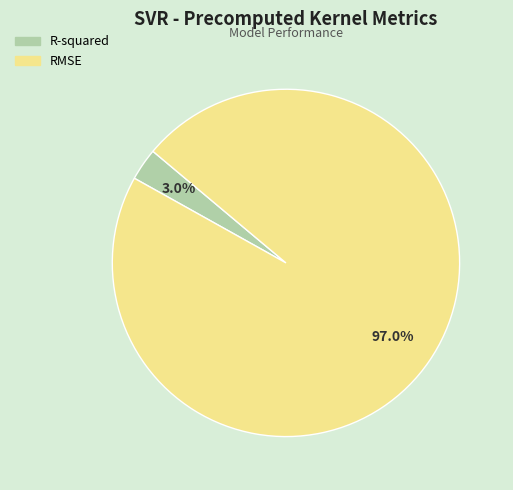

To the nearest percent, what is the difference between the largest and smallest slice percentages?

94%